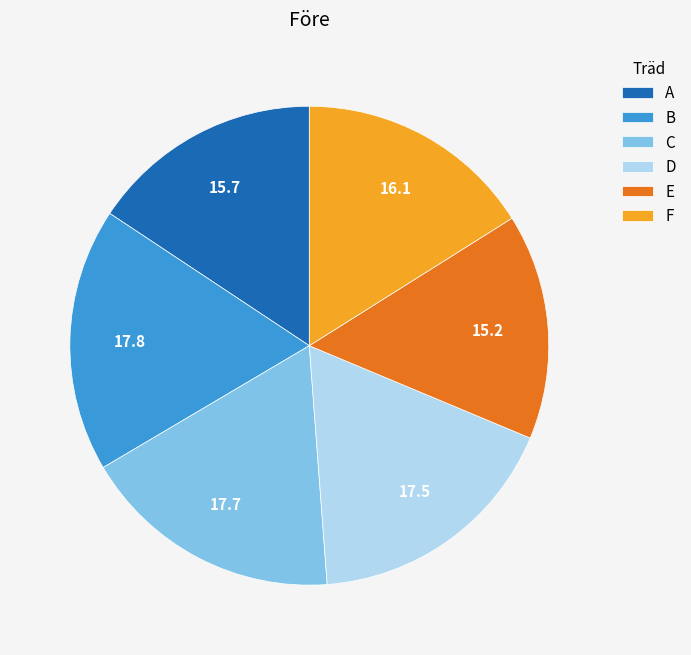

Is the sum of C and E greater than half?

No